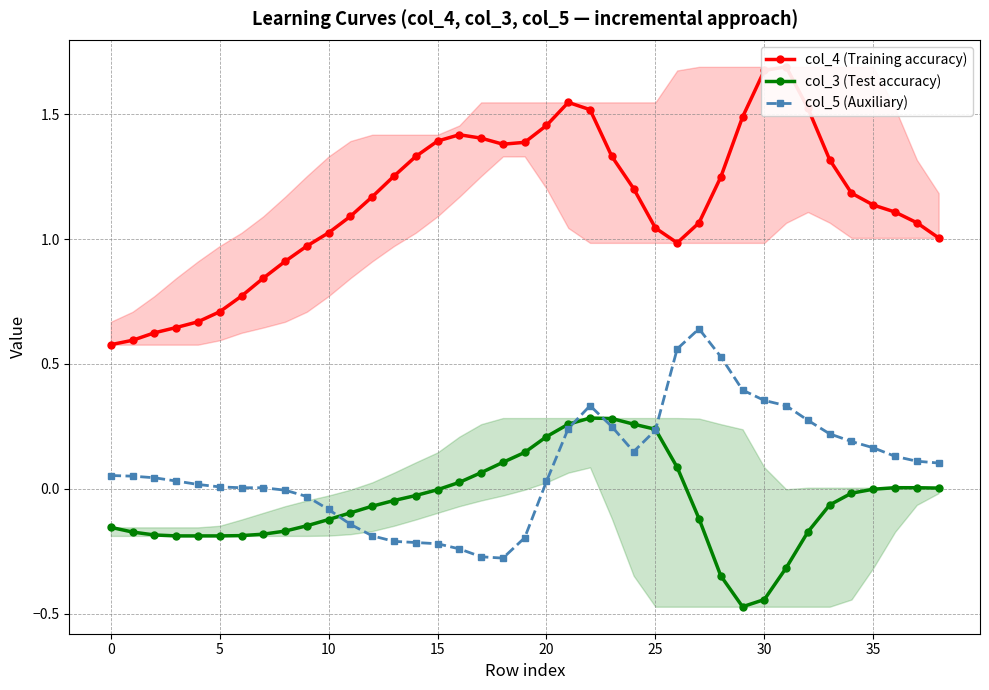

What is the minimum value for col_4 (Training accuracy)?

0.6